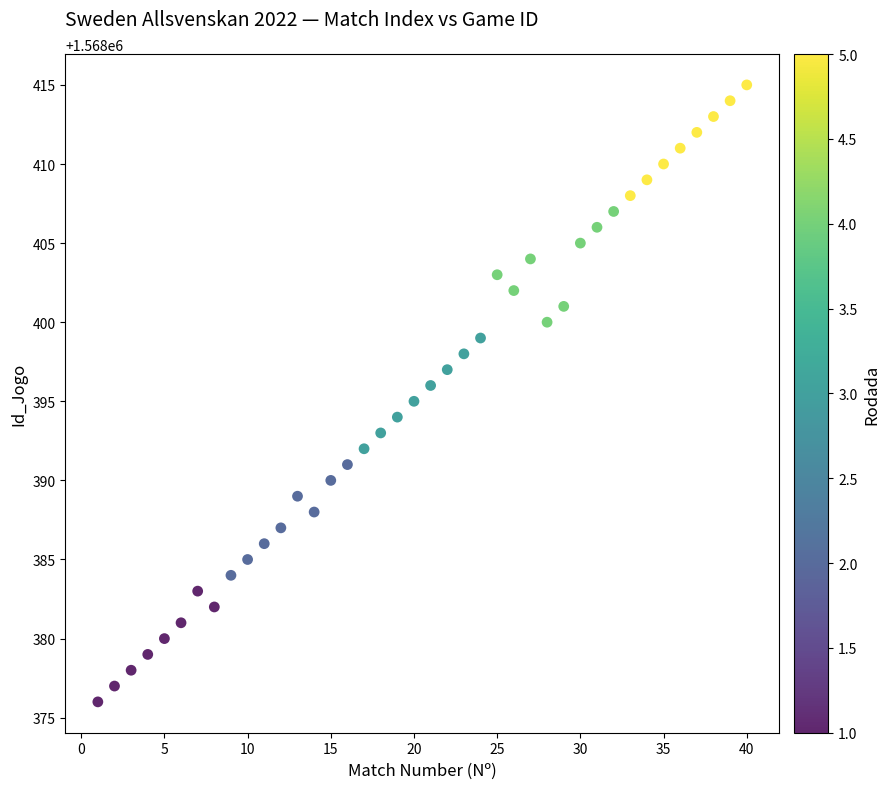

What is the range of Y values (max minus min)?

39